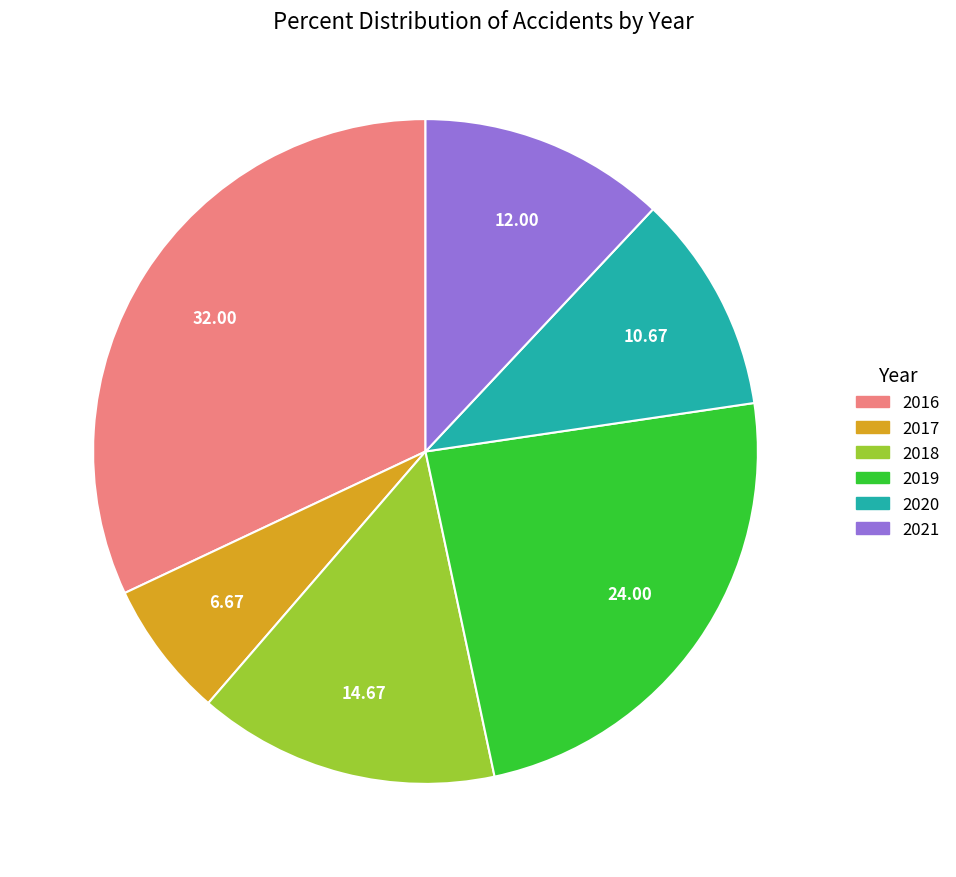

Combined, do 2019 and 2016 account for over 50%?

Yes